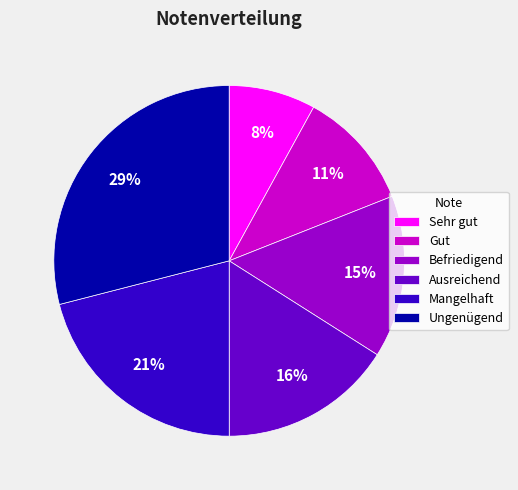

To the nearest percent, what is the difference between the largest and smallest slice percentages?

21%